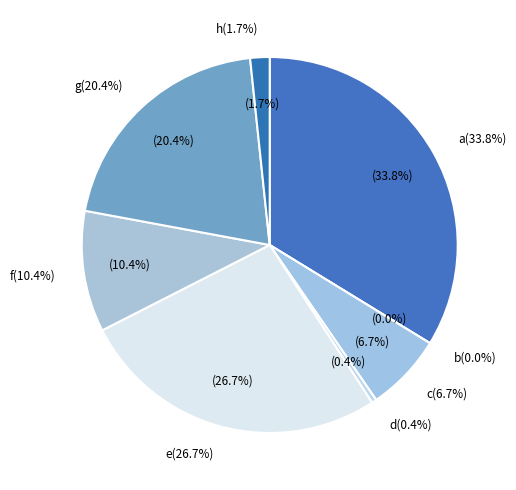

Which category has the biggest portion of the pie?

a